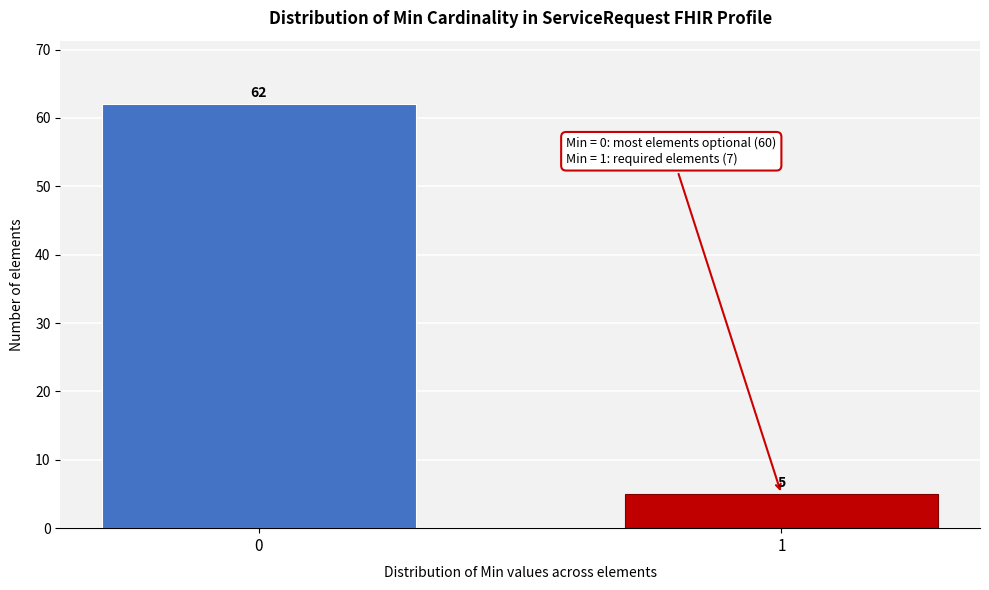

Reading right to left, list all the values displayed in this chart.

1=5	0=62